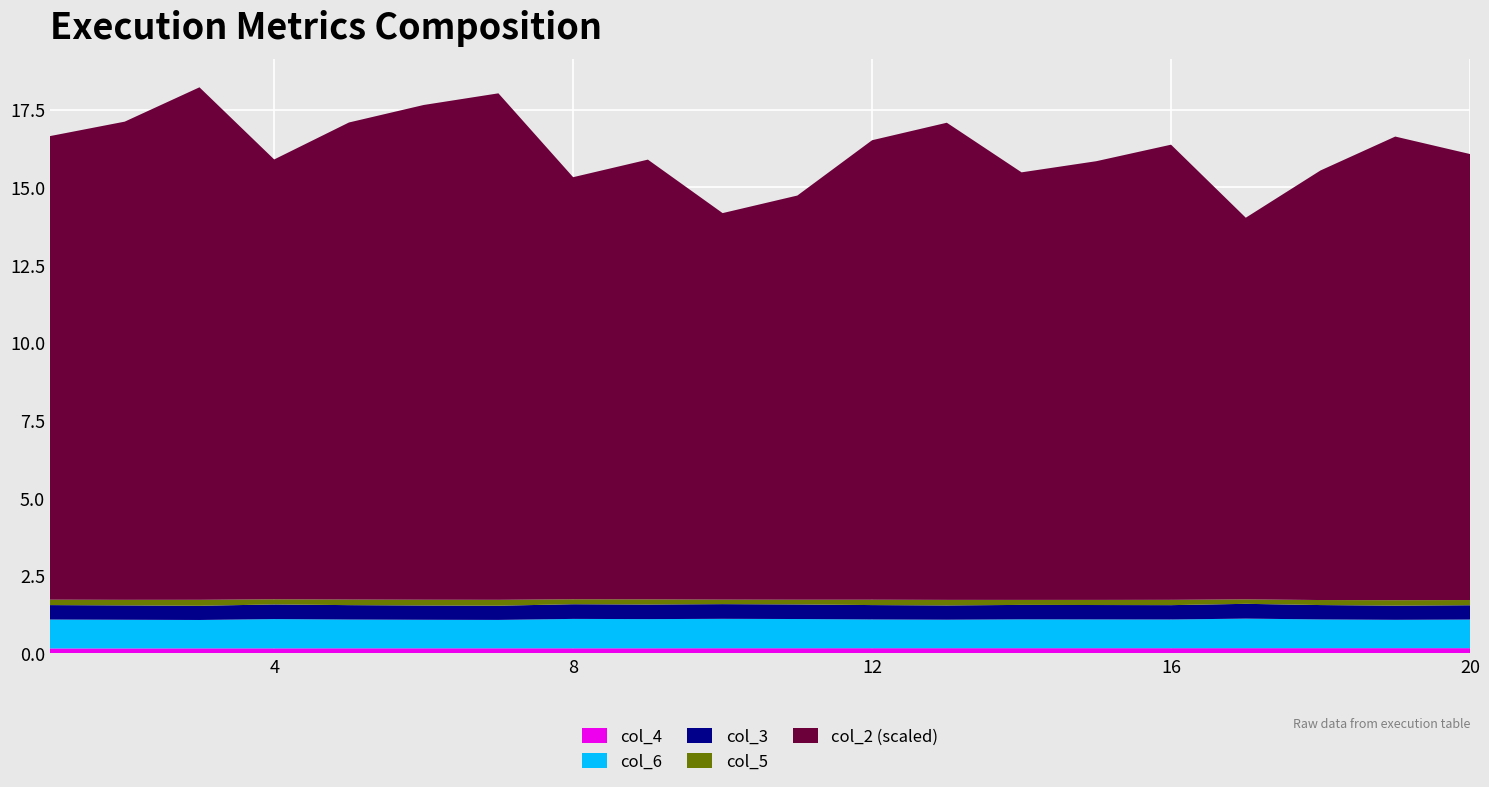

Reading right to left, extract all data points from this chart.

col_2: 2870972.2	2984648.1	2765349.1	2456761.6	2929813.5	2823992.7	2752266.3	3071452.2	2957760.2	2601711.0	2488018.9	2830833.8	2717141.8	3260255.3	3184668.2	3070976.1	2831461.0	3298987.5	3078115.7	2984062.4
col_5: 0.2	0.2	0.2	0.1	0.2	0.2	0.2	0.2	0.2	0.2	0.1	0.2	0.2	0.2	0.2	0.2	0.2	0.2	0.2	0.2
col_3: 0.5	0.5	0.5	0.5	0.5	0.5	0.5	0.5	0.5	0.5	0.5	0.5	0.5	0.5	0.5	0.5	0.5	0.5	0.5	0.5
col_6: 0.9	0.9	0.9	1.0	0.9	0.9	0.9	0.9	0.9	0.9	0.9	0.9	0.9	0.9	0.9	0.9	0.9	0.9	0.9	0.9
col_4: 0.2	0.2	0.2	0.2	0.2	0.2	0.2	0.2	0.2	0.2	0.2	0.2	0.2	0.2	0.2	0.2	0.2	0.2	0.2	0.2